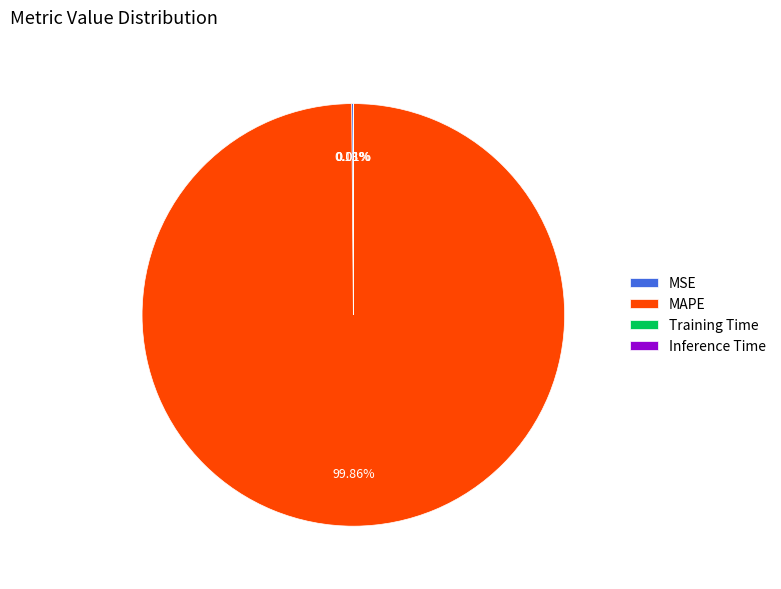

What is the largest slice in the pie chart?

MAPE